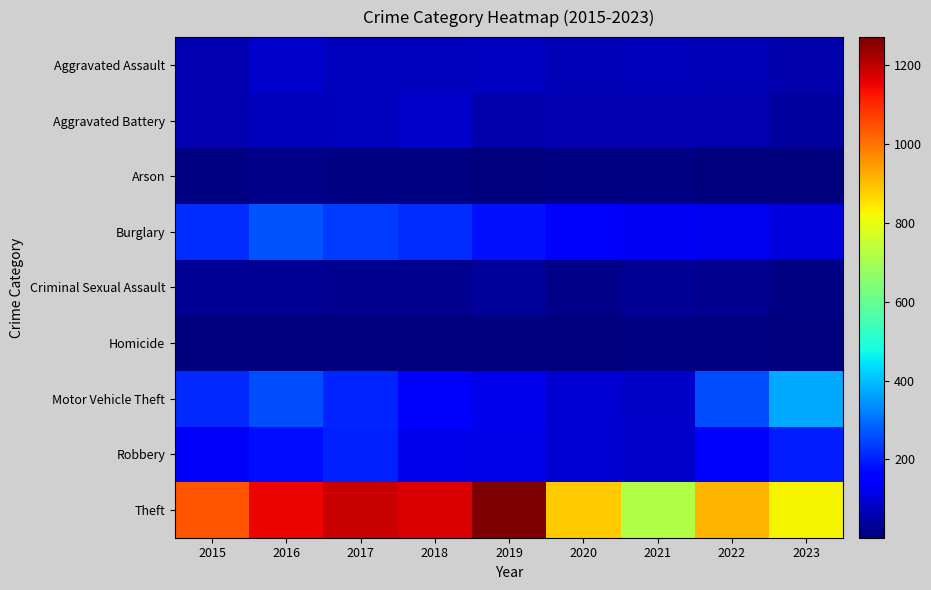

Between 2022 and 2023, which is larger?

2022